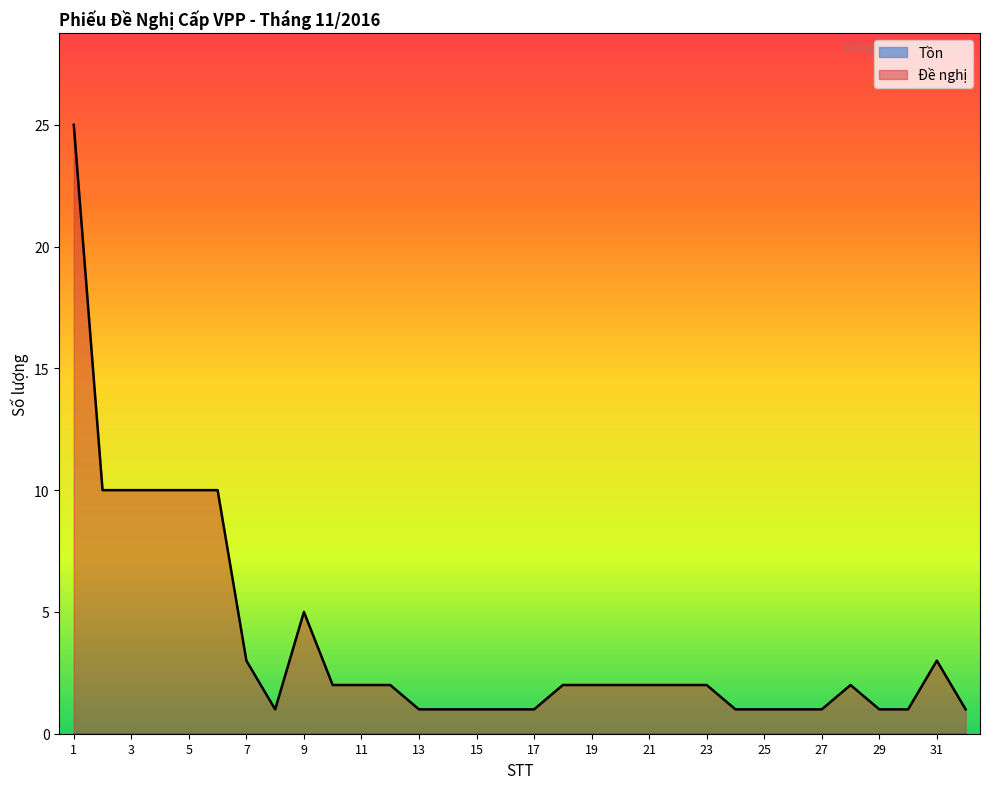

Where does the data first go above 2?

1